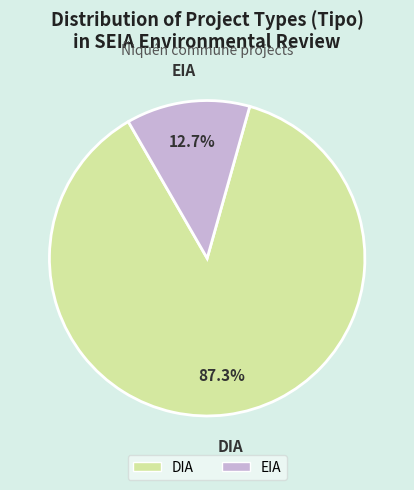

Which slice is the smallest?

EIA